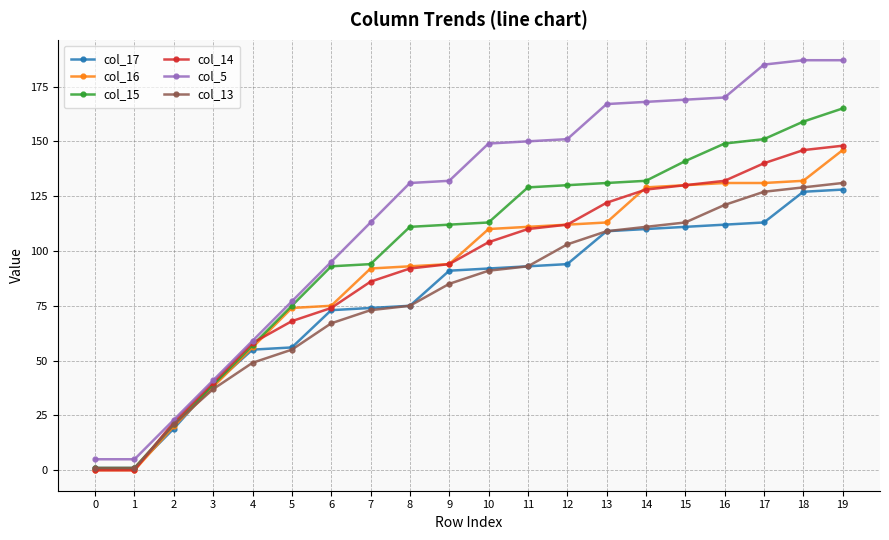

Count the number of categories in the chart.

20